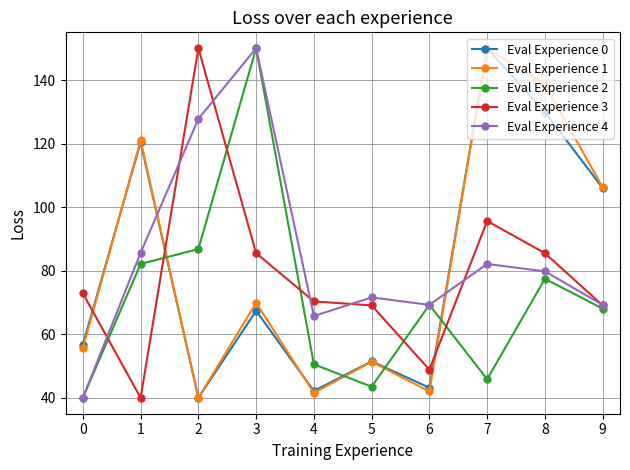

True or false: Eval Experience 1 and Eval Experience 3 intersect in this chart.

True